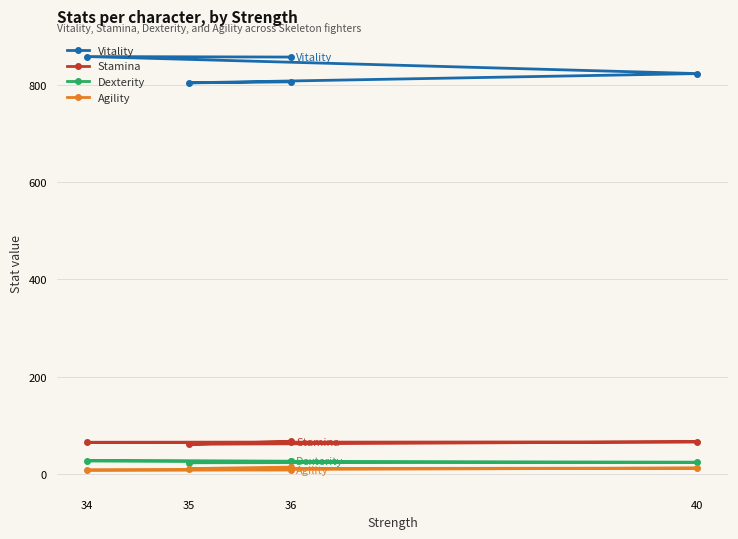

True or false: Agility and Stamina intersect in this chart.

False